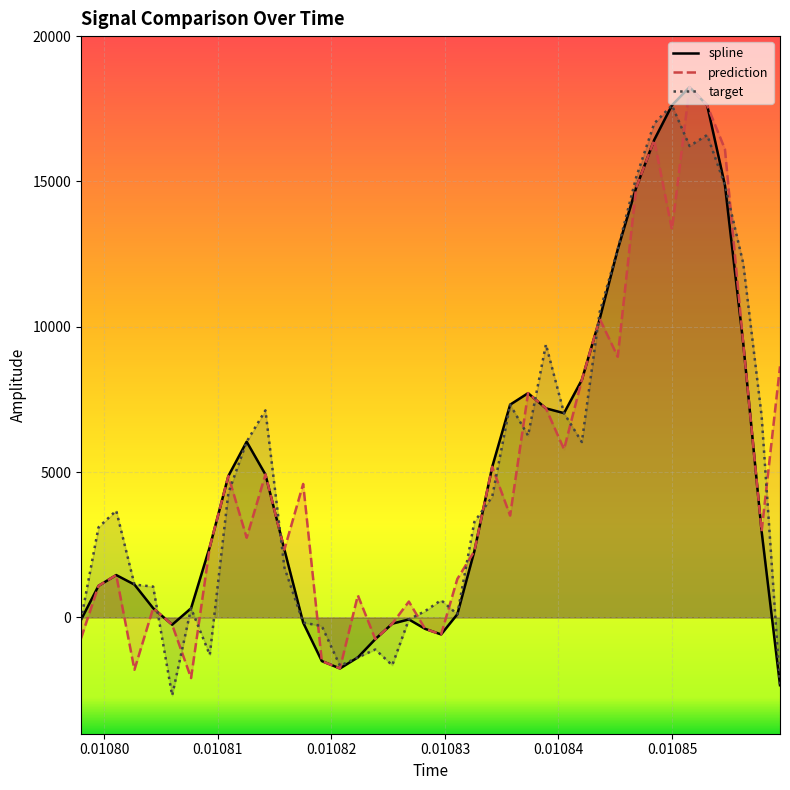

What is the highest value of the prediction series?

18246.3